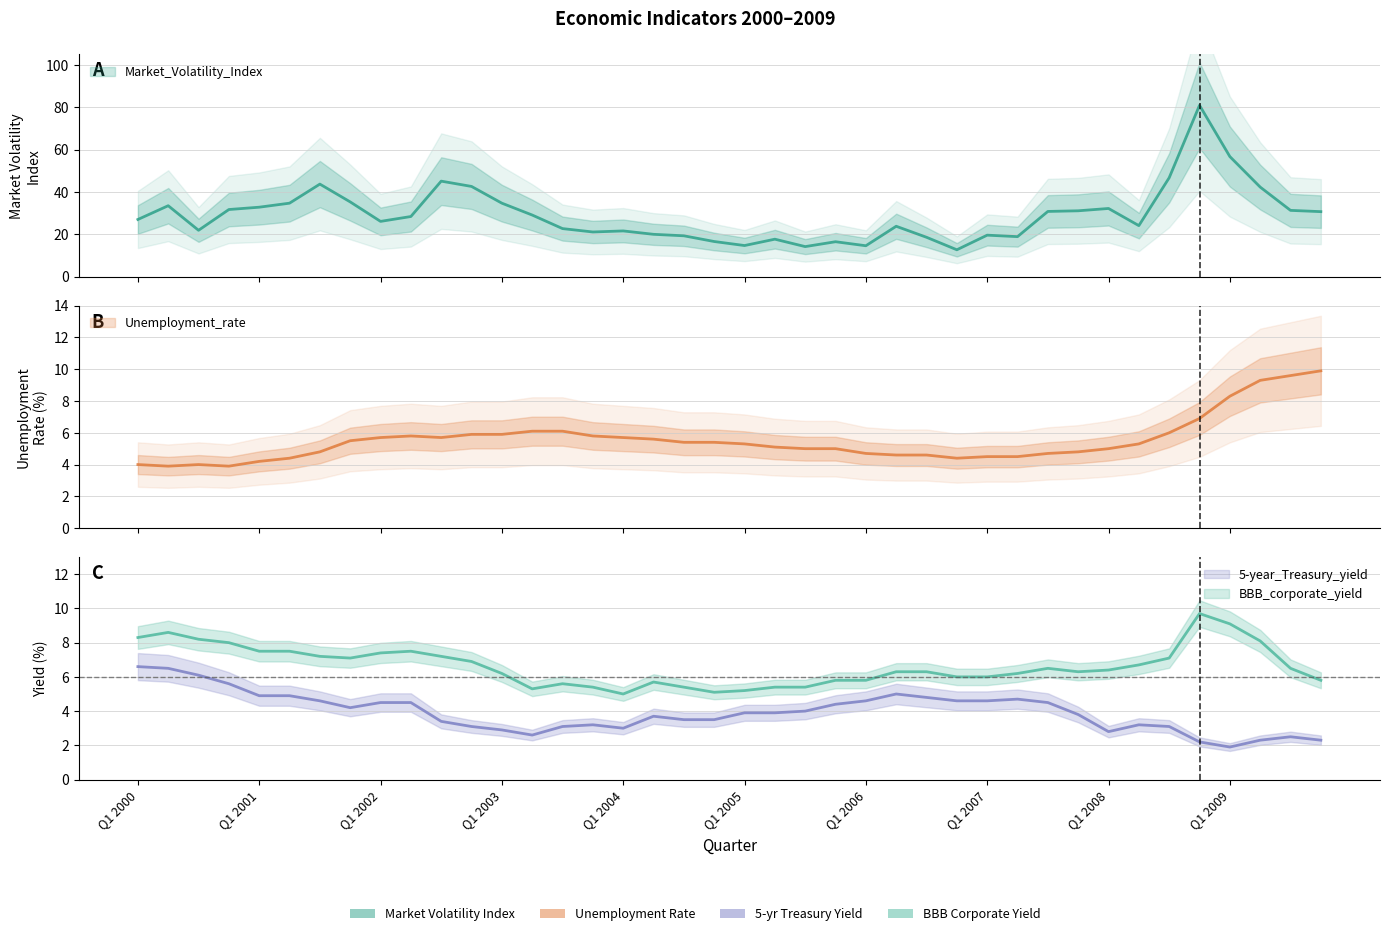

Does the chart have visible grid lines?

Yes